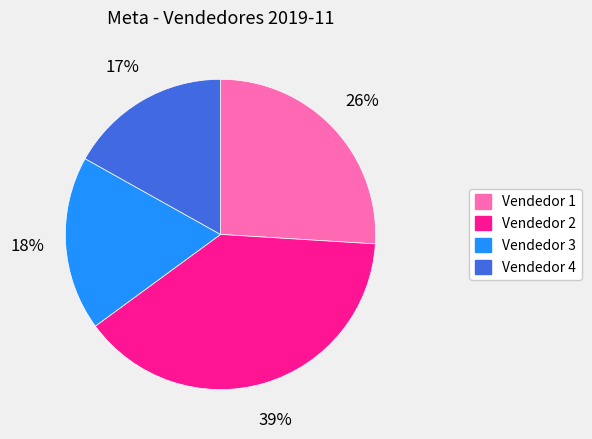

How many segments does this pie chart have?

4